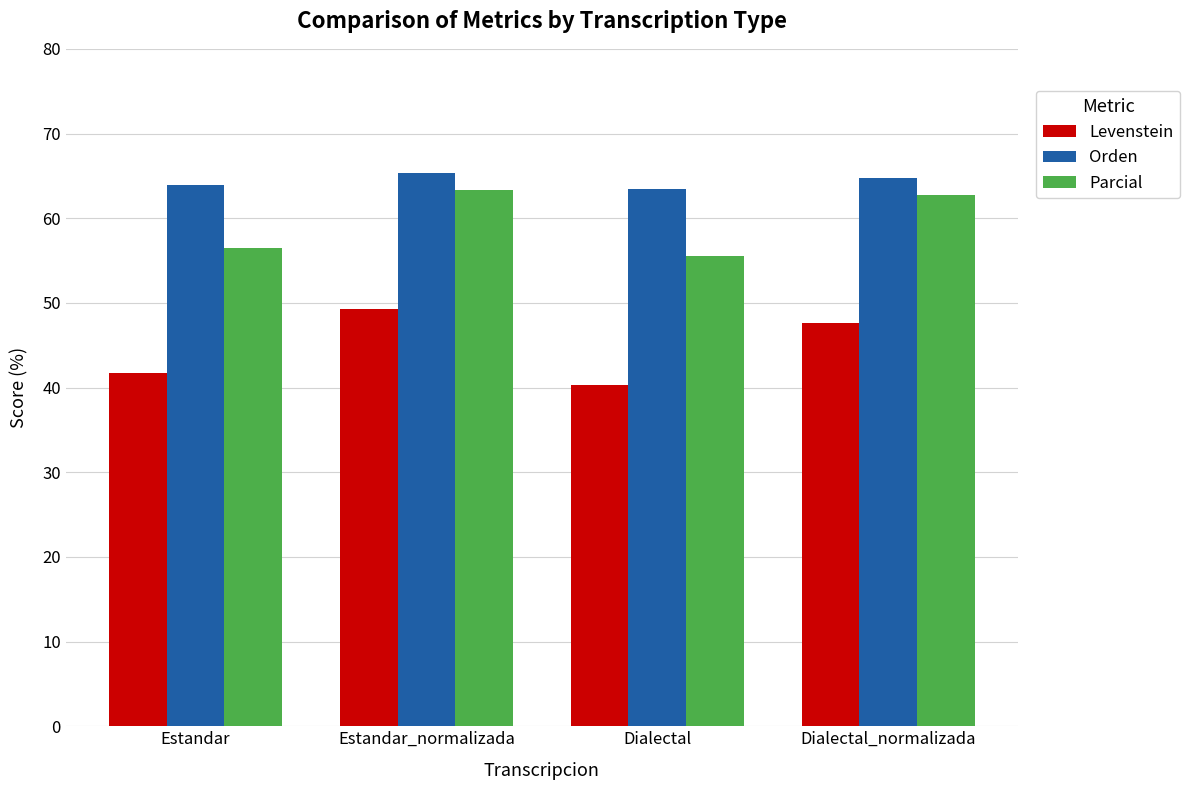

What is the label of the 4th bar from the left?

Dialectal_normalizada